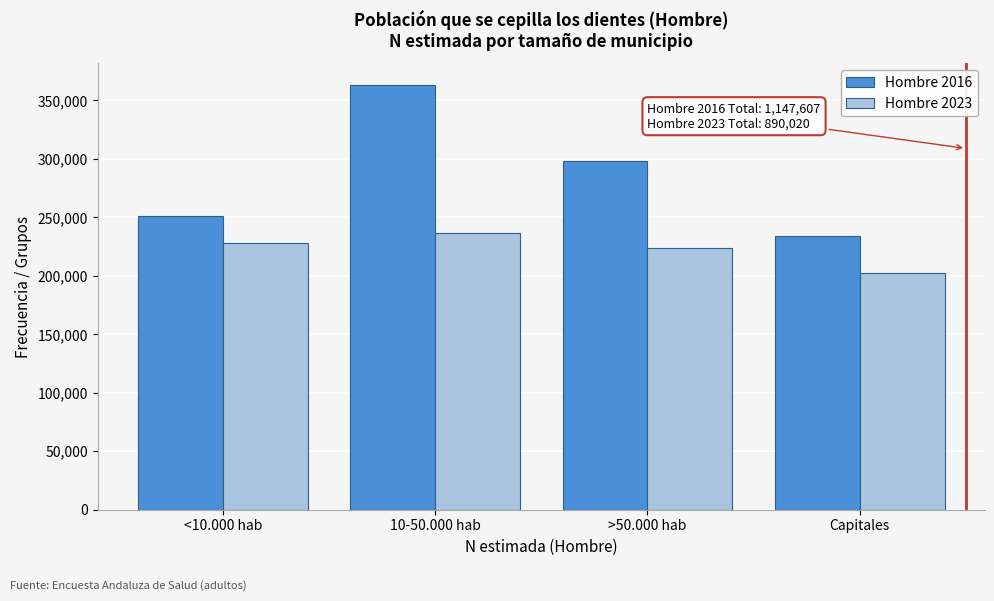

Reading left to right, transcribe all the data shown in this chart.

Hombre 2016: 251270	363484	298477	234376
Hombre 2023: 227820	236380	223721	202099